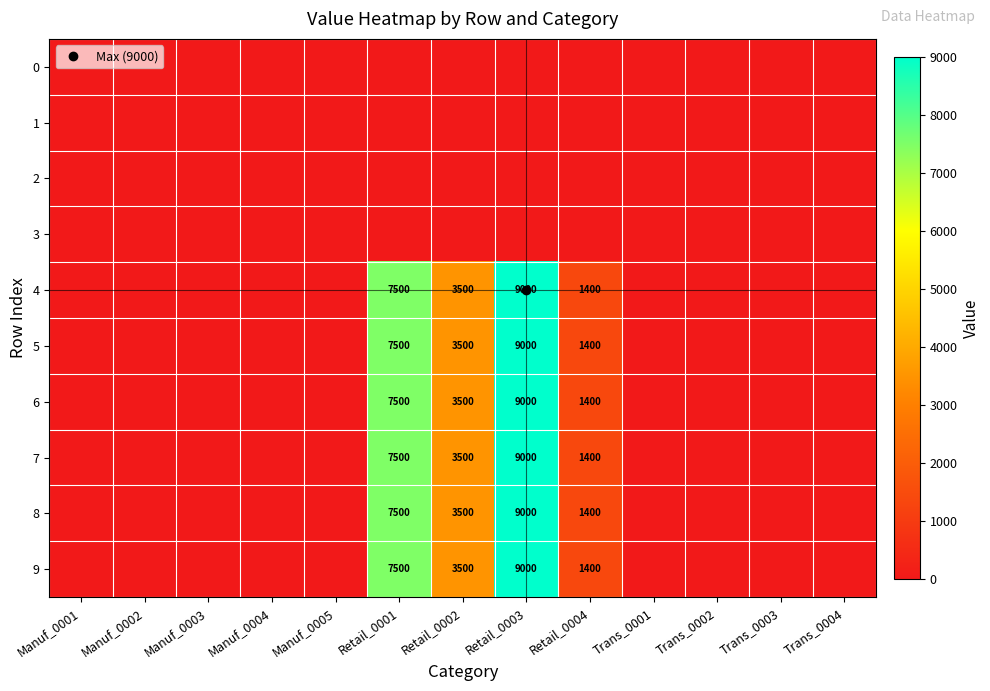

At which label is 3 closest to 0?

Manuf_0001